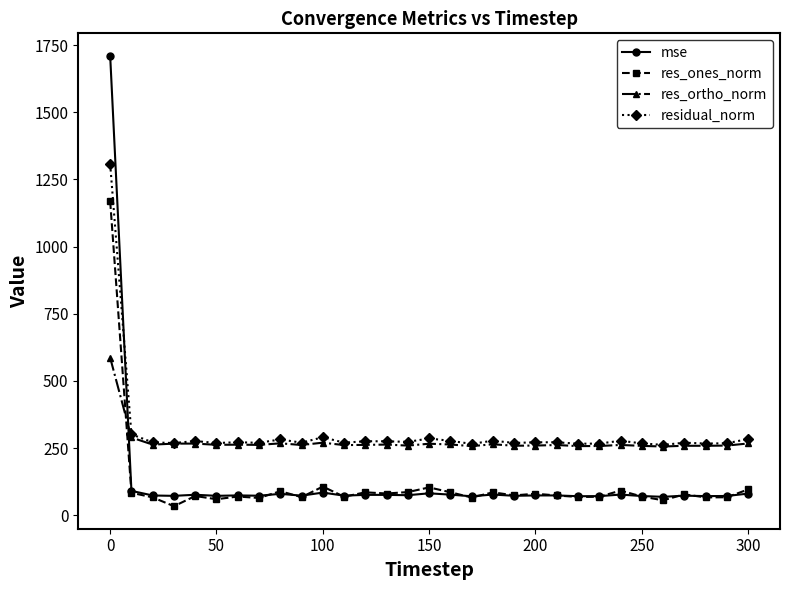

What is the maximum value shown in the chart?

1710.2